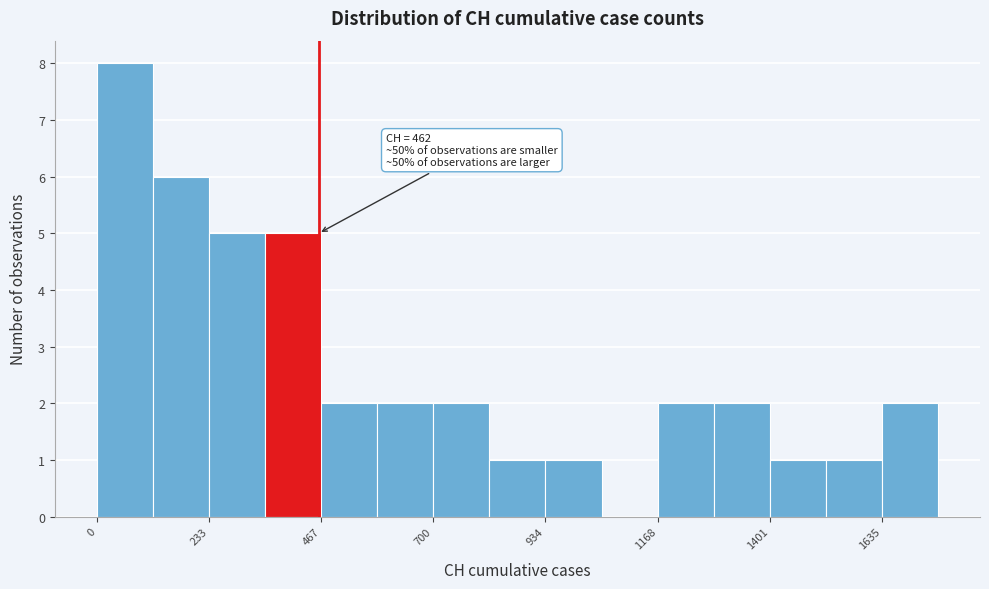

Read against the x-axis, roughly where is the centre of the tallest bar?

50